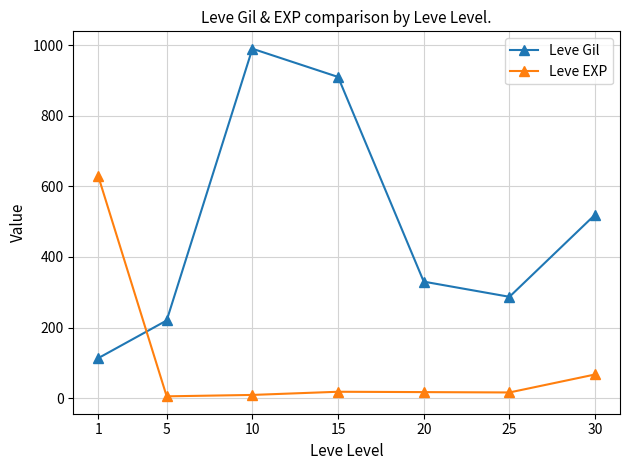

What is the average value of the Leve EXP series?

109